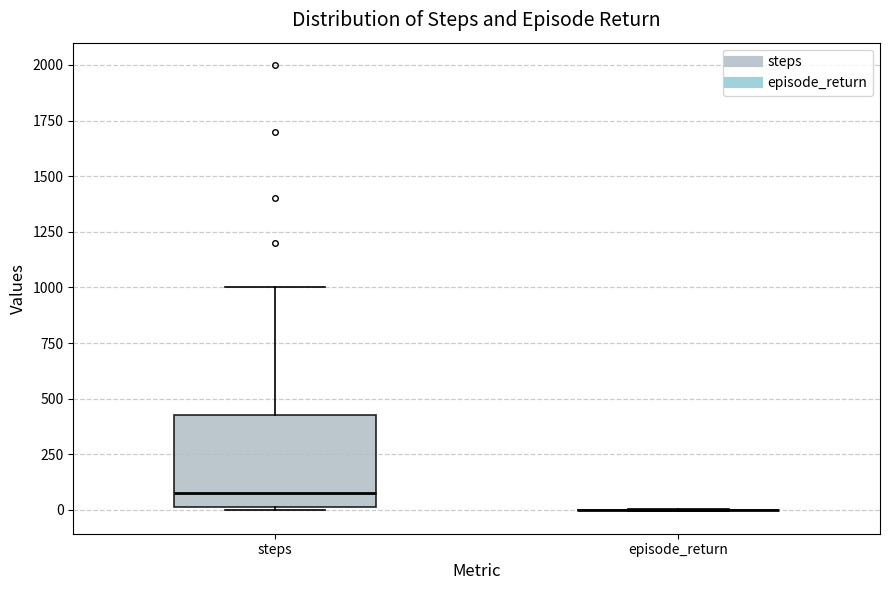

Reading left to right, transcribe this box plot: for each box, give where its median line is, the range the box spans, and where its two whiskers end, as read against the y-axis. The values are not printed on the chart, so give them approximately, as read against the axis.

steps: median 100, box 0 to 450, whiskers 0 to 1000
episode_return: box collapsed to a line at 0, whiskers 0 to 0